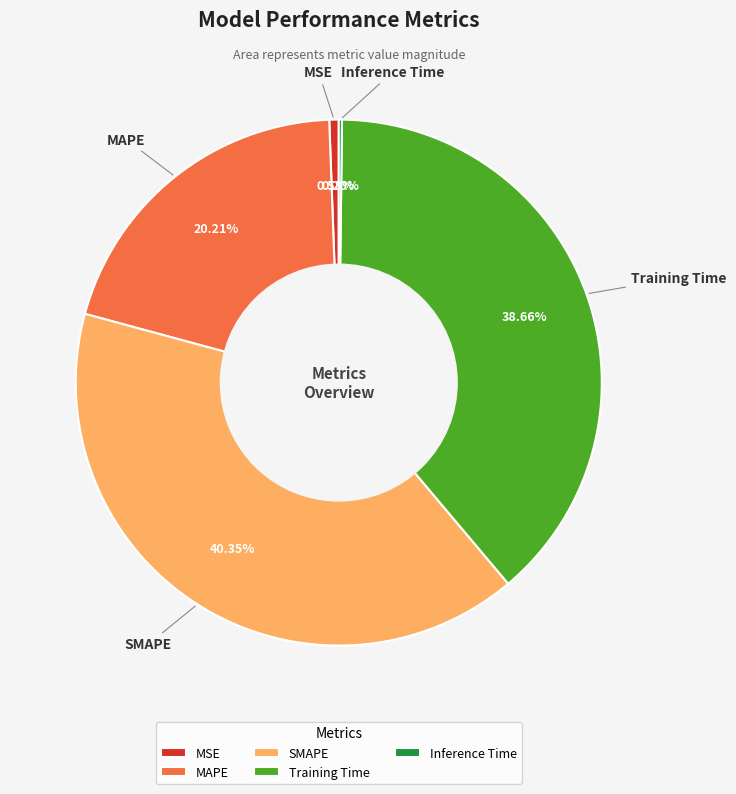

Is there any slice that represents more than half of the pie?

No